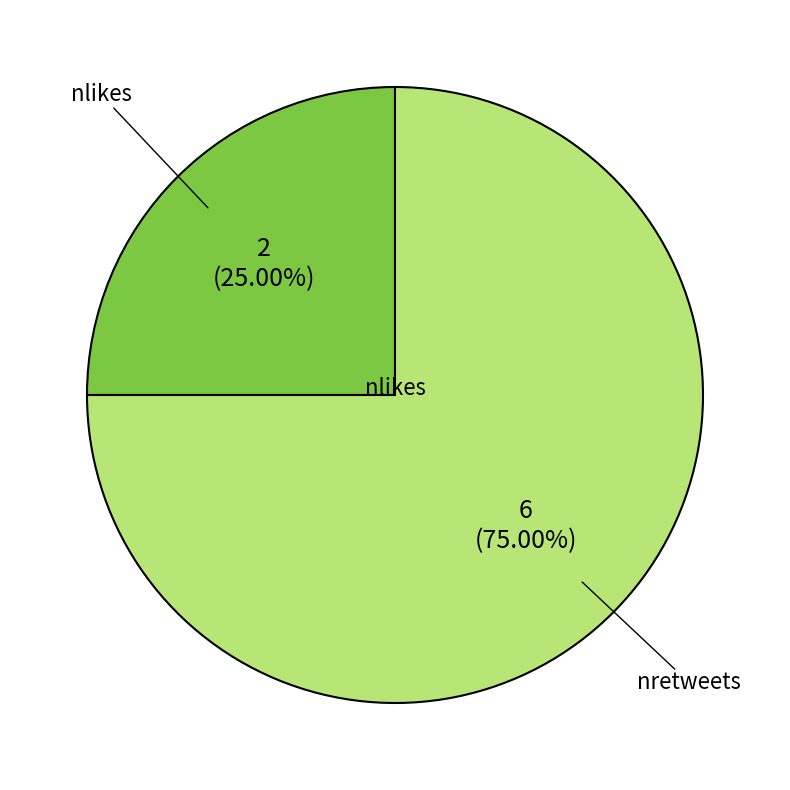

Does any single category account for the majority?

Yes